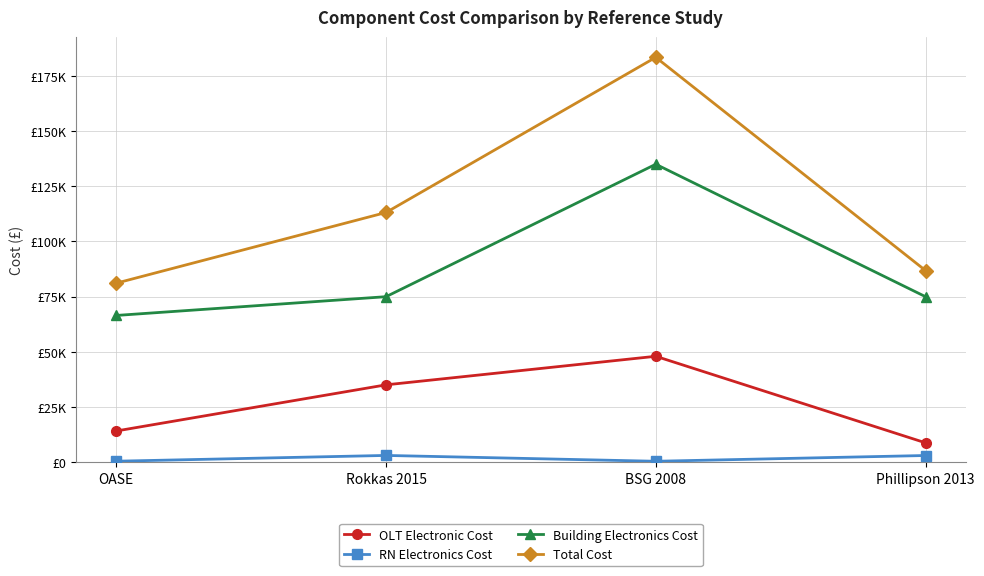

True or false: RN Electronics Cost and Total Cost intersect in this chart.

False